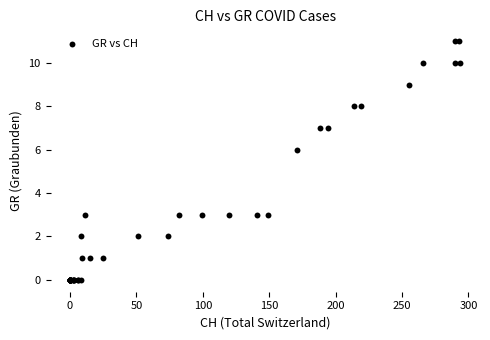

What Y value in the scatter plot is closest to 5?

6